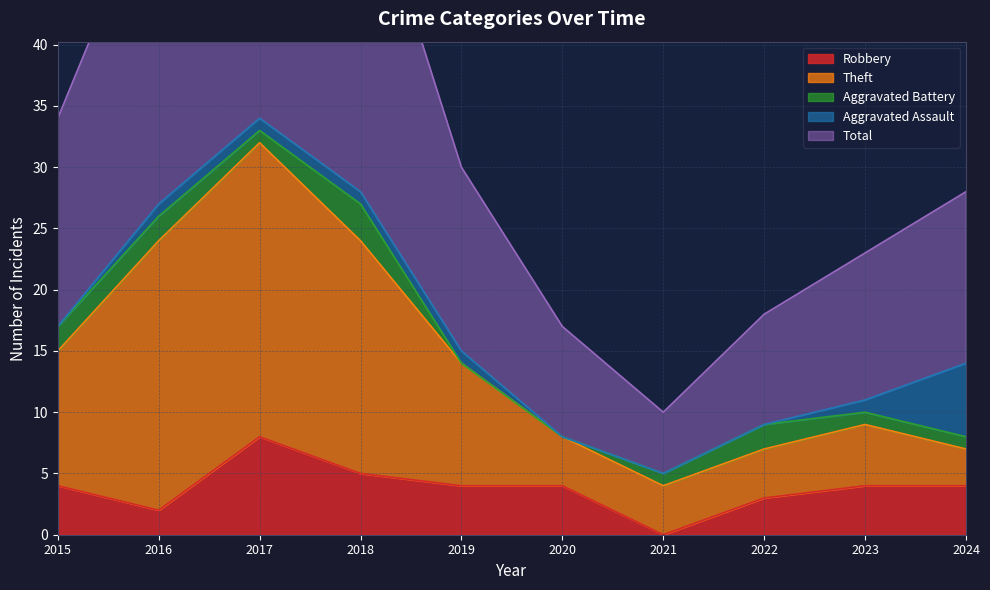

Is it true that Robbery equals 5 at 2018?

True